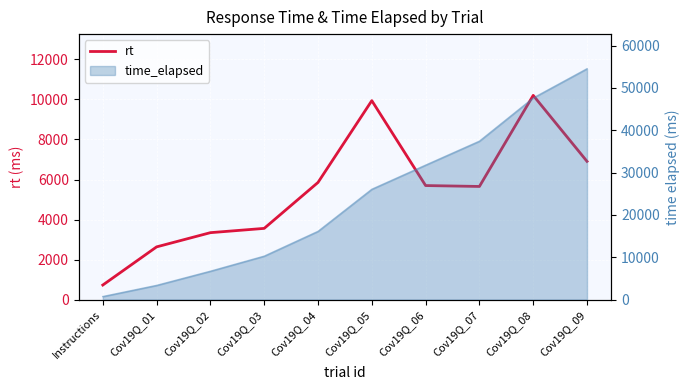

Where is the first local maximum?

Cov19Q_05